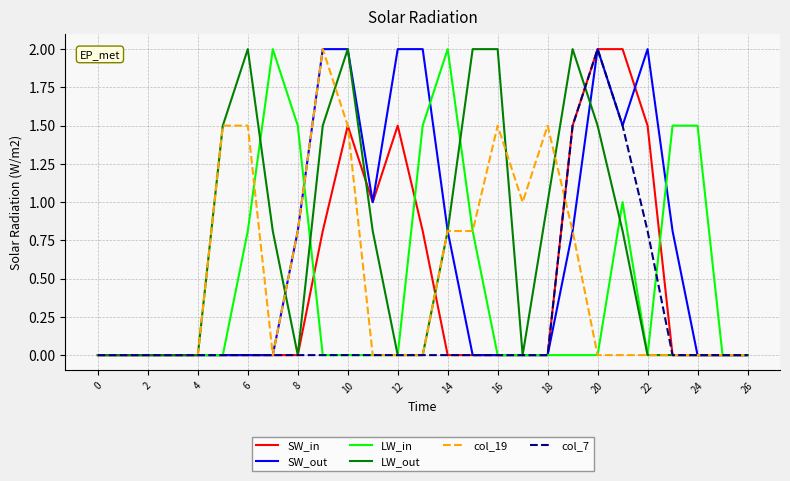

What is the maximum value shown in the chart?

2.0